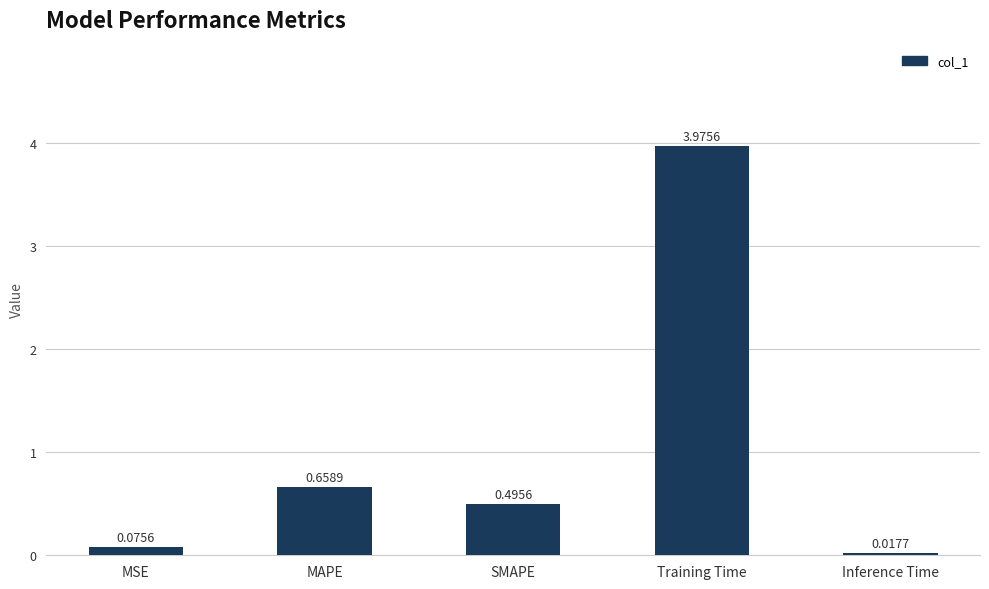

What position from the right is MAPE?

4